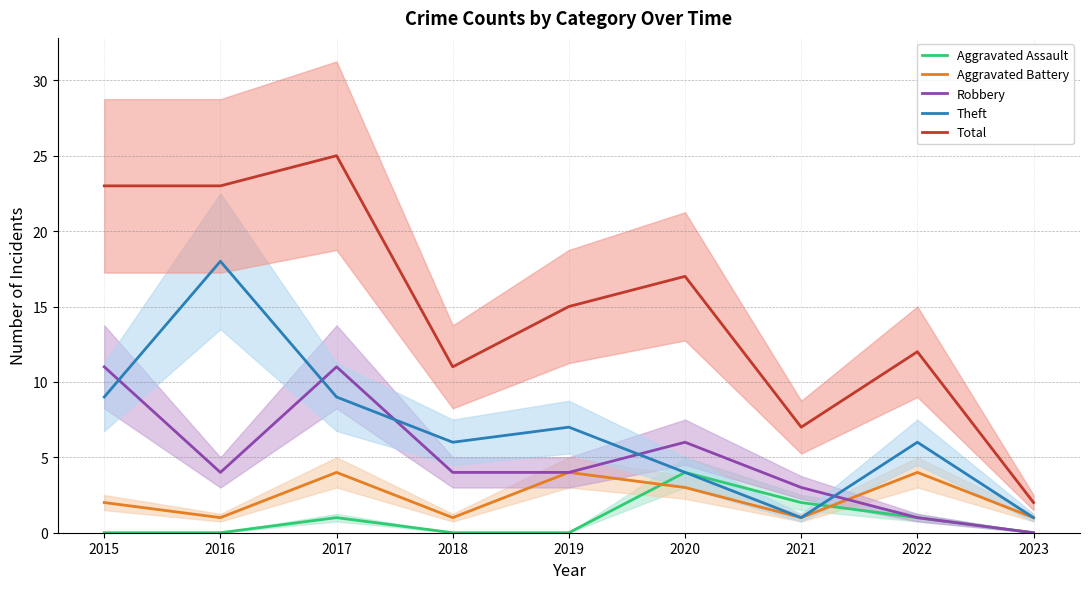

Is it true that Robbery equals 11 at 2015?

True